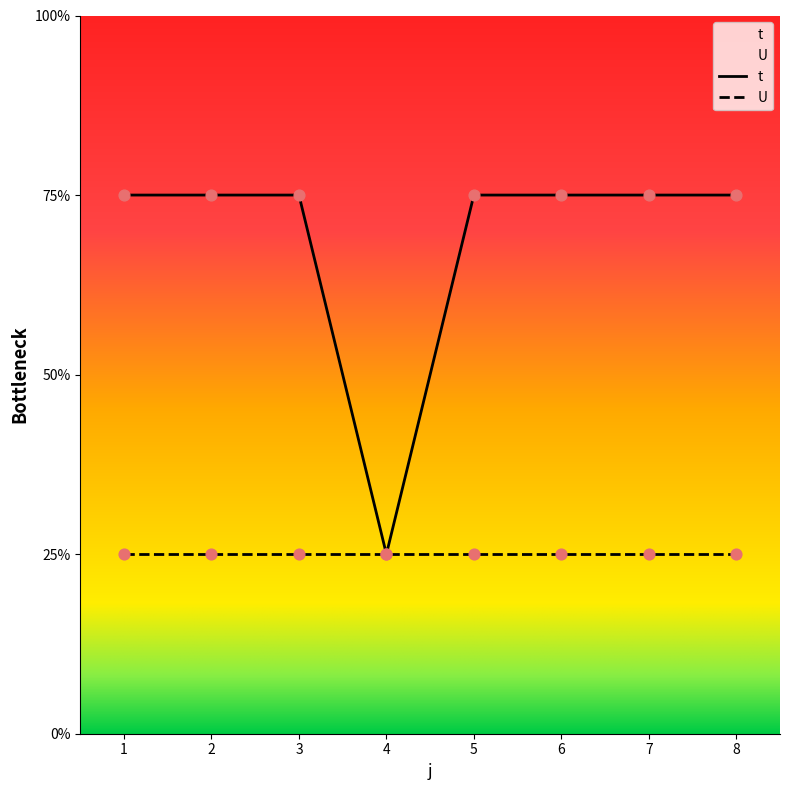

What is the ratio of the value at 6 to the value at 2?

1.0